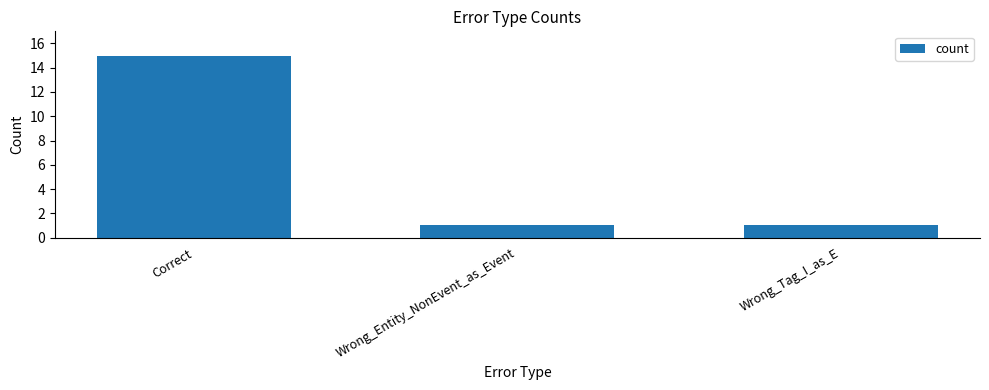

What is the smallest value displayed?

1